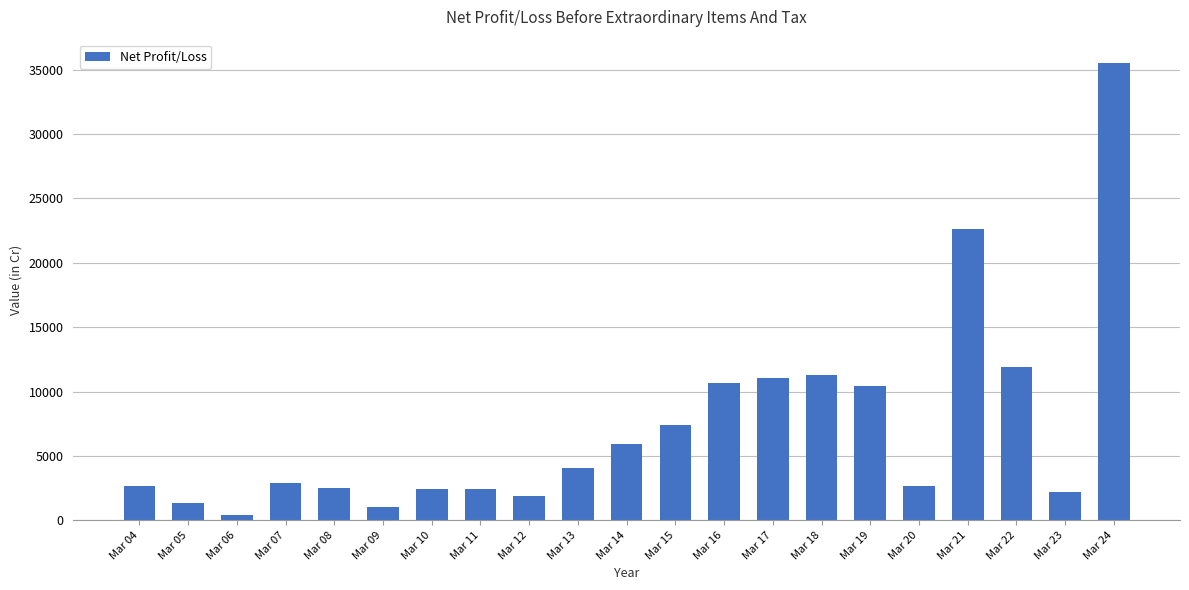

Is it true that the value at Mar 24 is 35548.4?

True